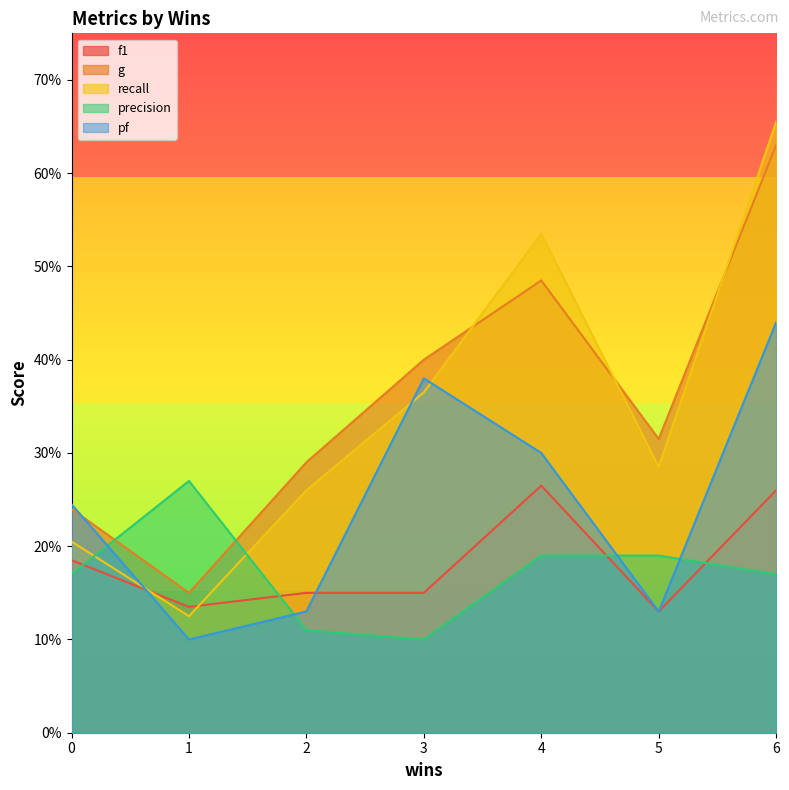

Between 1 and 2, which series saw the biggest shift?

precision